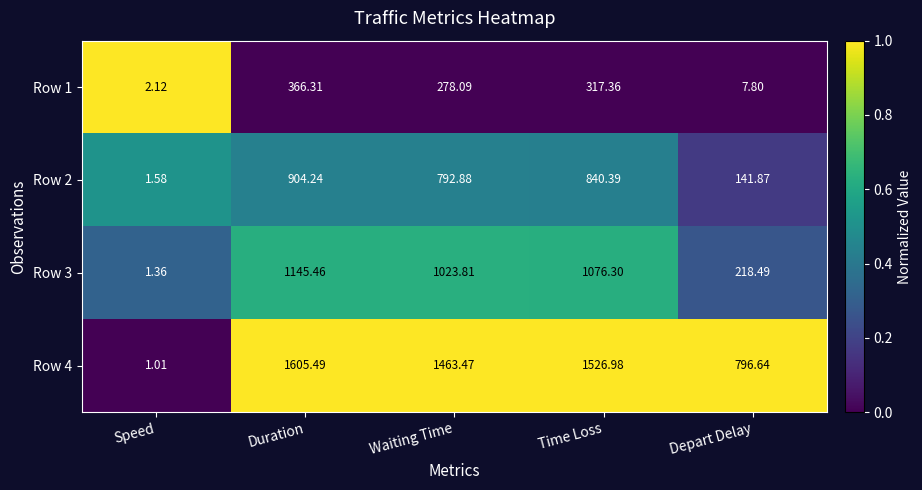

At which label does Row 3 reach its minimum?

Speed